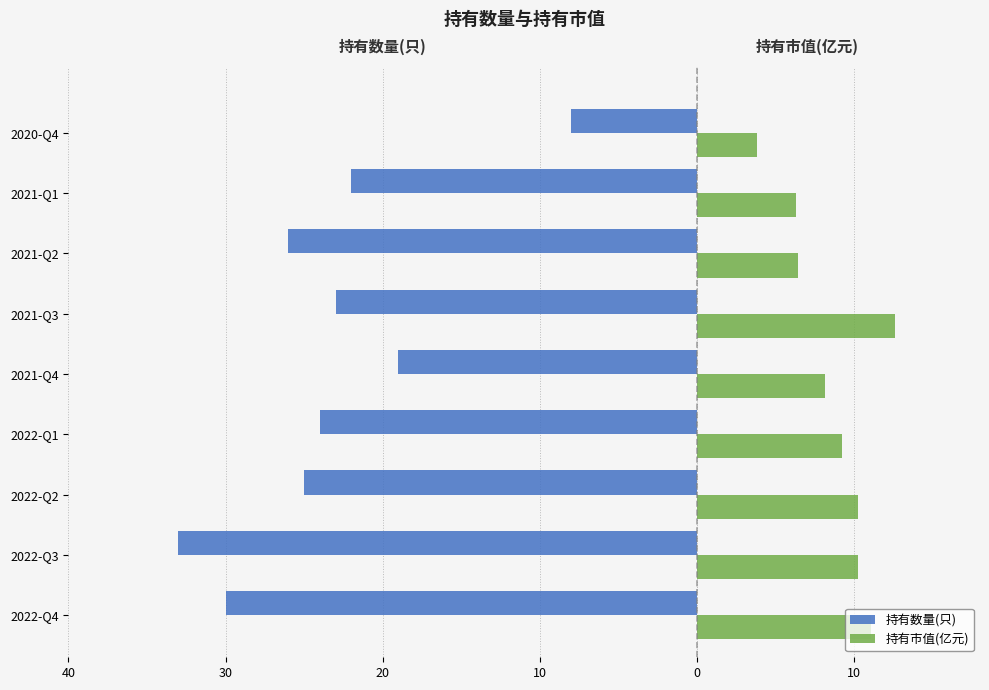

Reading left to right, transcribe all the data shown in this chart.

持有数量(只): -30.0	-33.0	-25.0	-24.0	-19.0	-23.0	-26.0	-22.0	-8.0
持有市值(亿元): 11.1	10.2	10.2	9.2	8.1	12.6	6.4	6.3	3.8